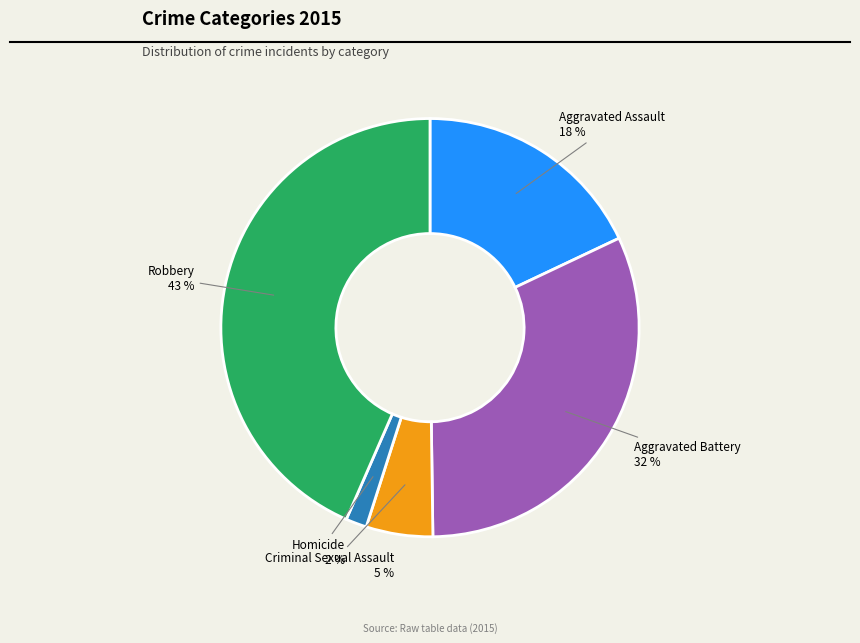

Is the sum of Aggravated Assault and Homicide greater than half?

No